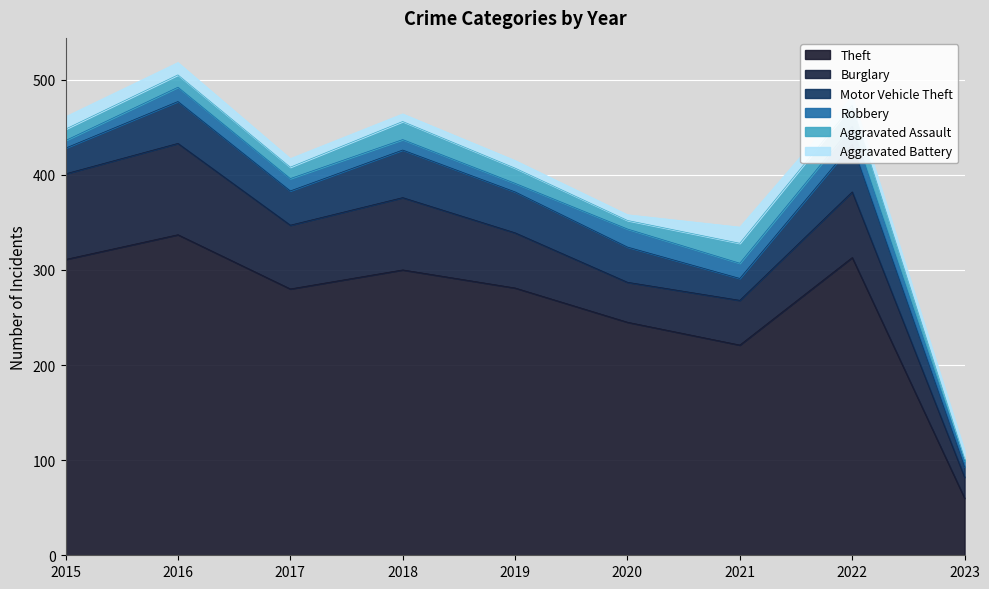

Which series ends up on top after the final intersection of Aggravated Assault and Robbery?

Robbery